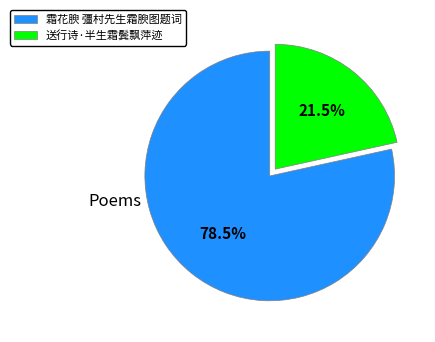

Combined, do 霜花腴 彊村先生霜腴图题词 and 送行诗·半生霜鬓飘萍迹 account for over 50%?

Yes